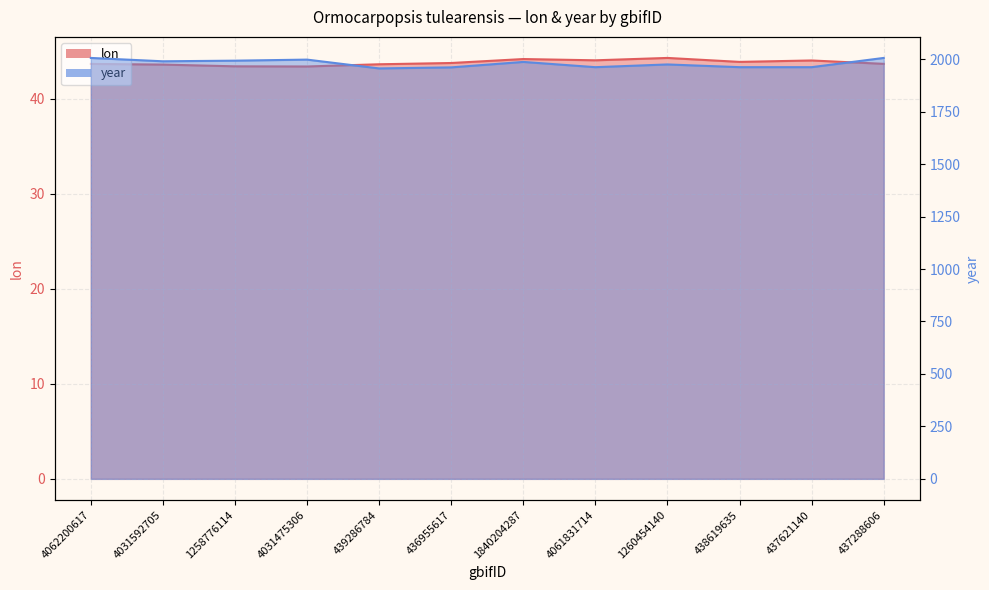

Is the value of lon at 4062200617 greater than the value of year at 4031592705?

No